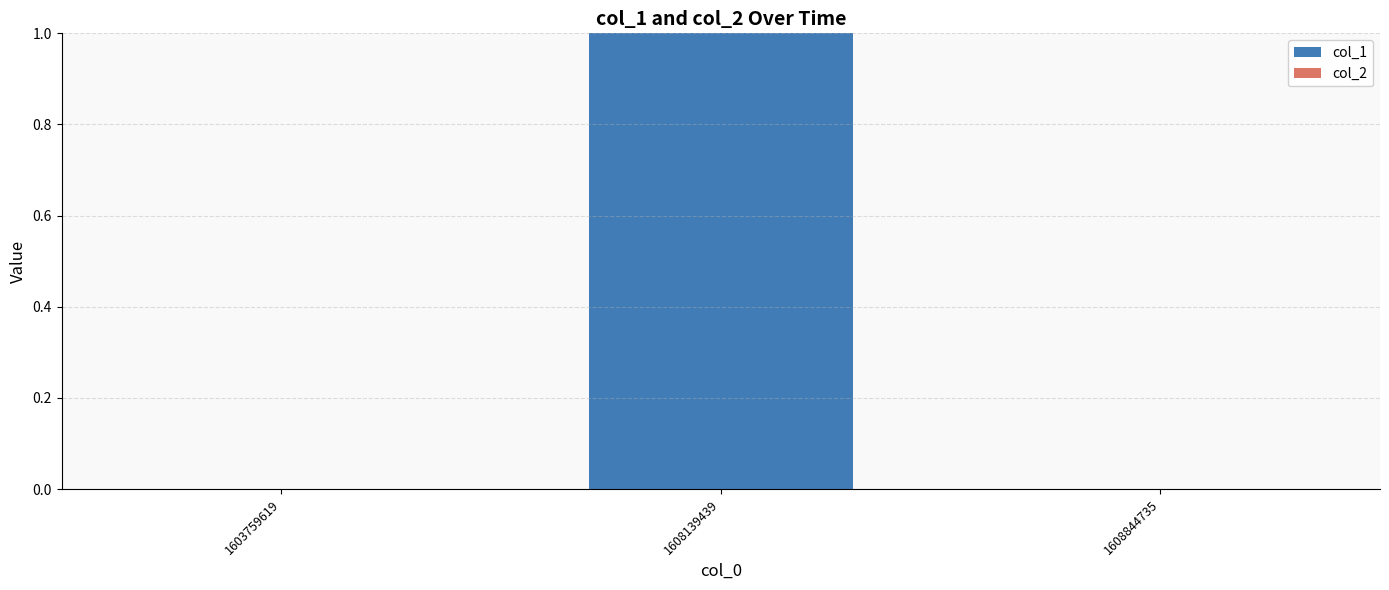

What is the change in value from 1603759619 to 1608139439?

+1